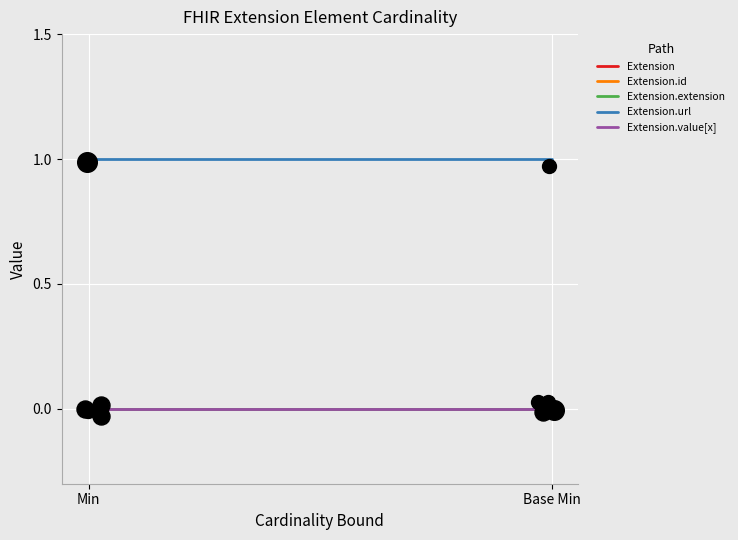

What is the total value across all series at Base Min?

1